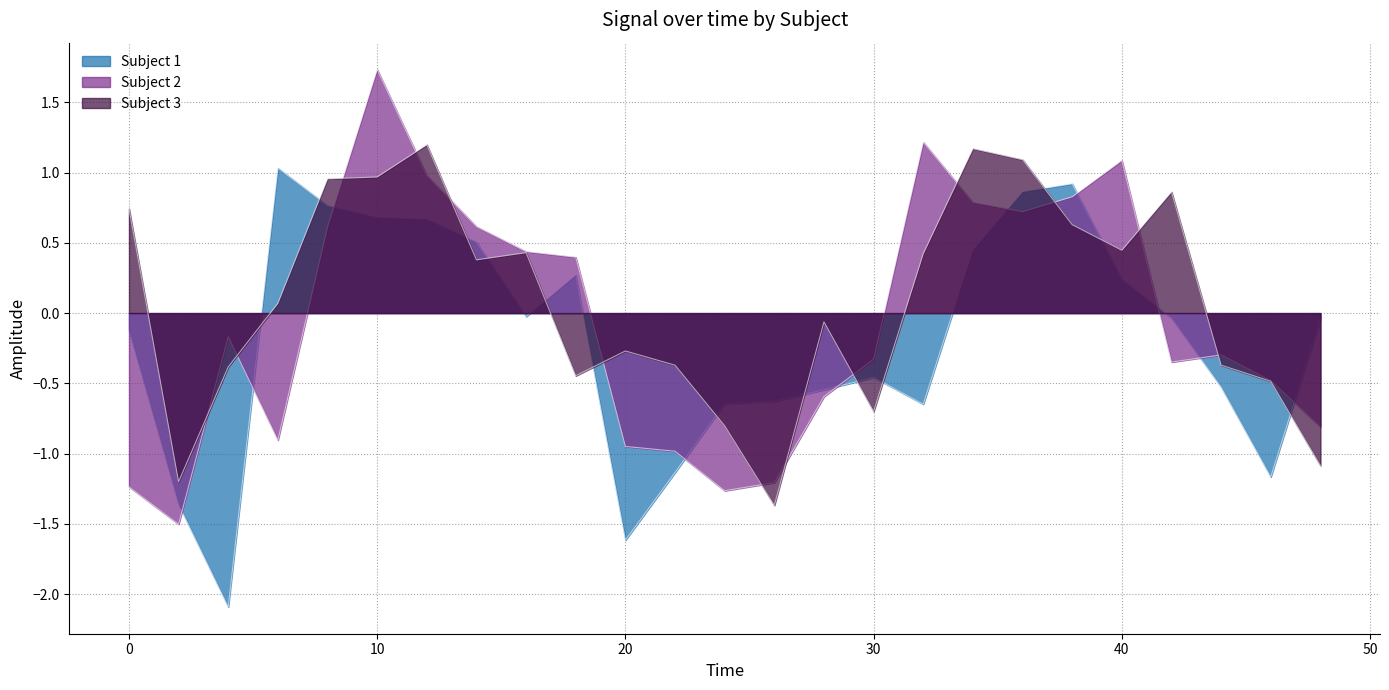

At 4, list the series in order from largest to smallest.

Subject 2, Subject 3, Subject 1